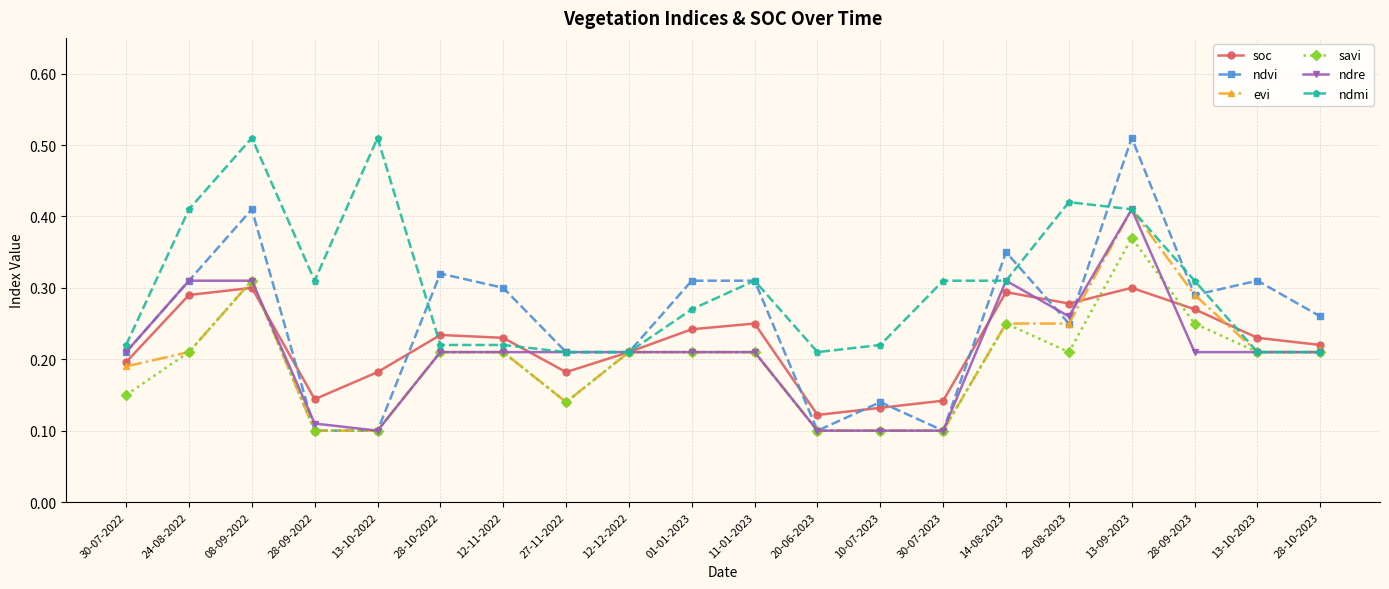

At how many categories does at least one series exceed 0?

20